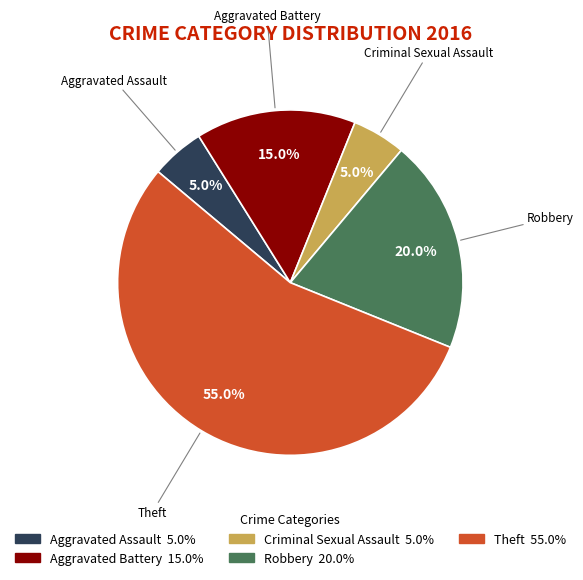

To the nearest percent, what percentage of the pie is Aggravated Battery?

15%